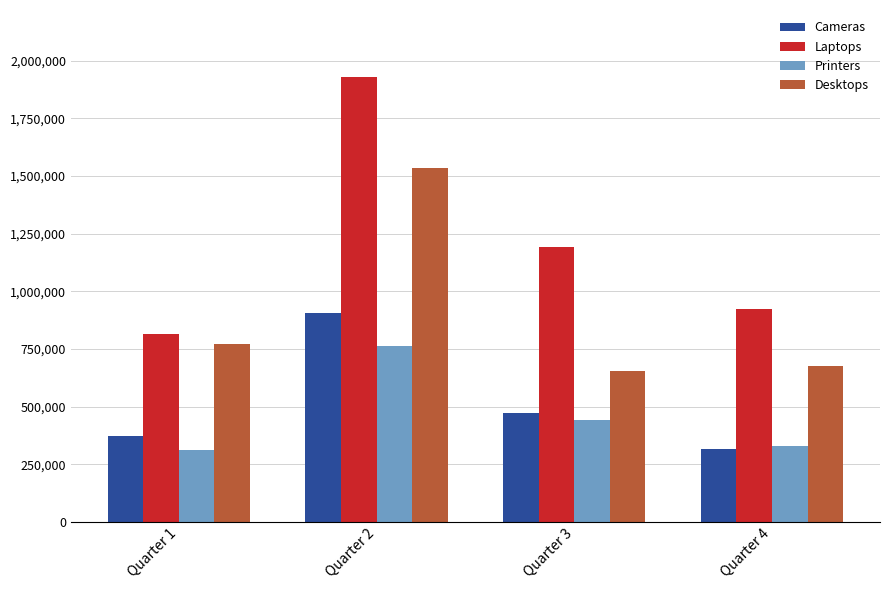

List the labels in order of Laptops value, largest first.

Quarter 2, Quarter 3, Quarter 4, Quarter 1